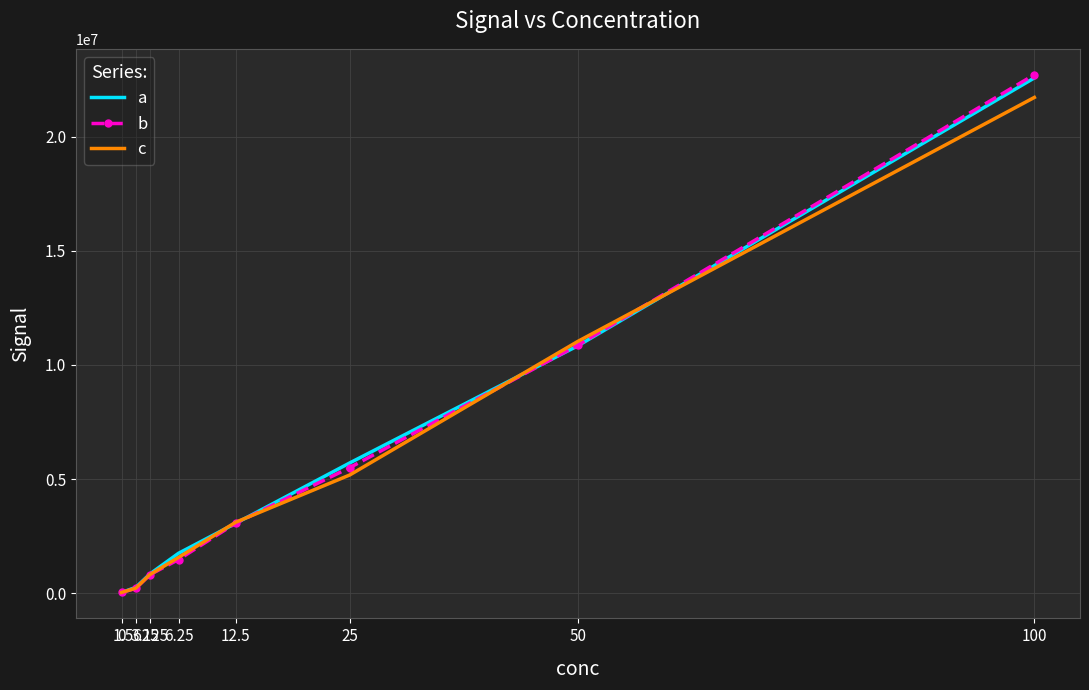

True or false: a has a value of 848773 at 3.125.

True